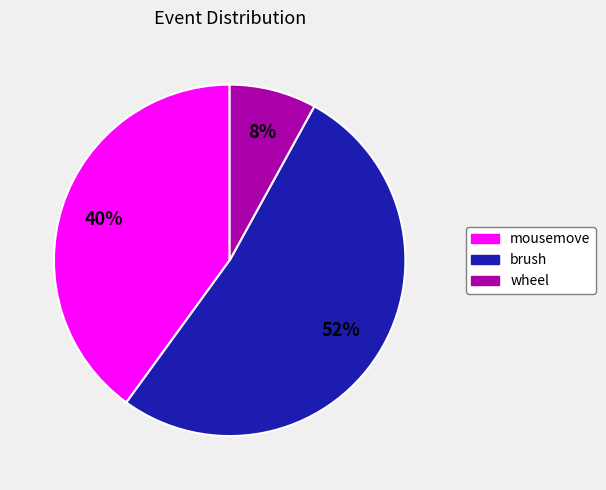

Is there any slice that represents more than half of the pie?

Yes